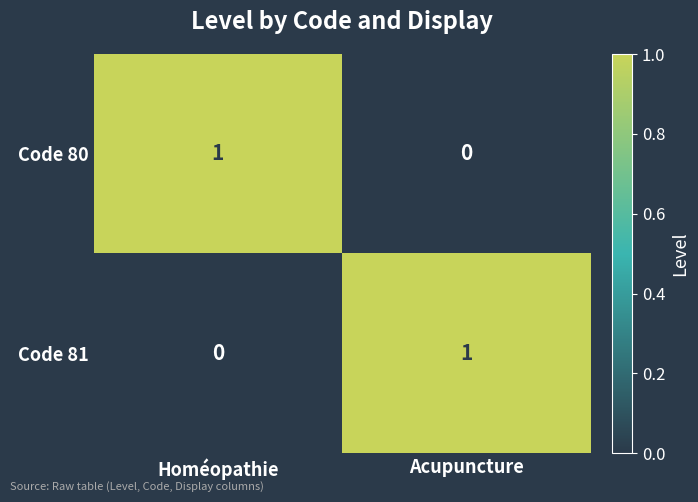

Is the value of Code 81 at Acupuncture greater than the value of Code 80 at Acupuncture?

Yes